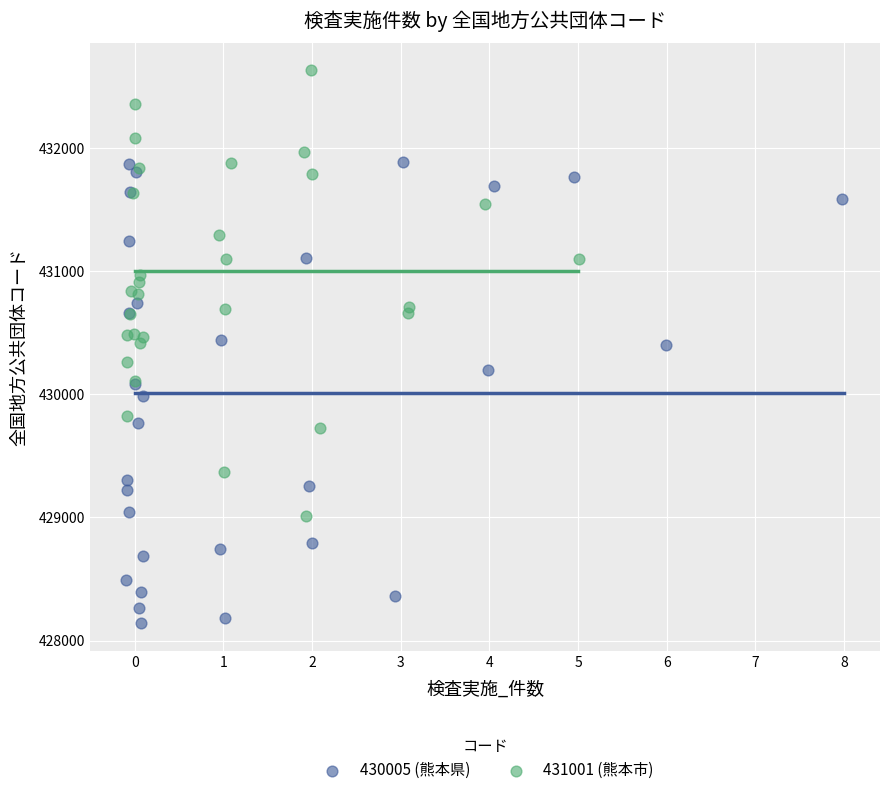

What are all the series names shown in the legend?

430005 (熊本県), 431001 (熊本市)